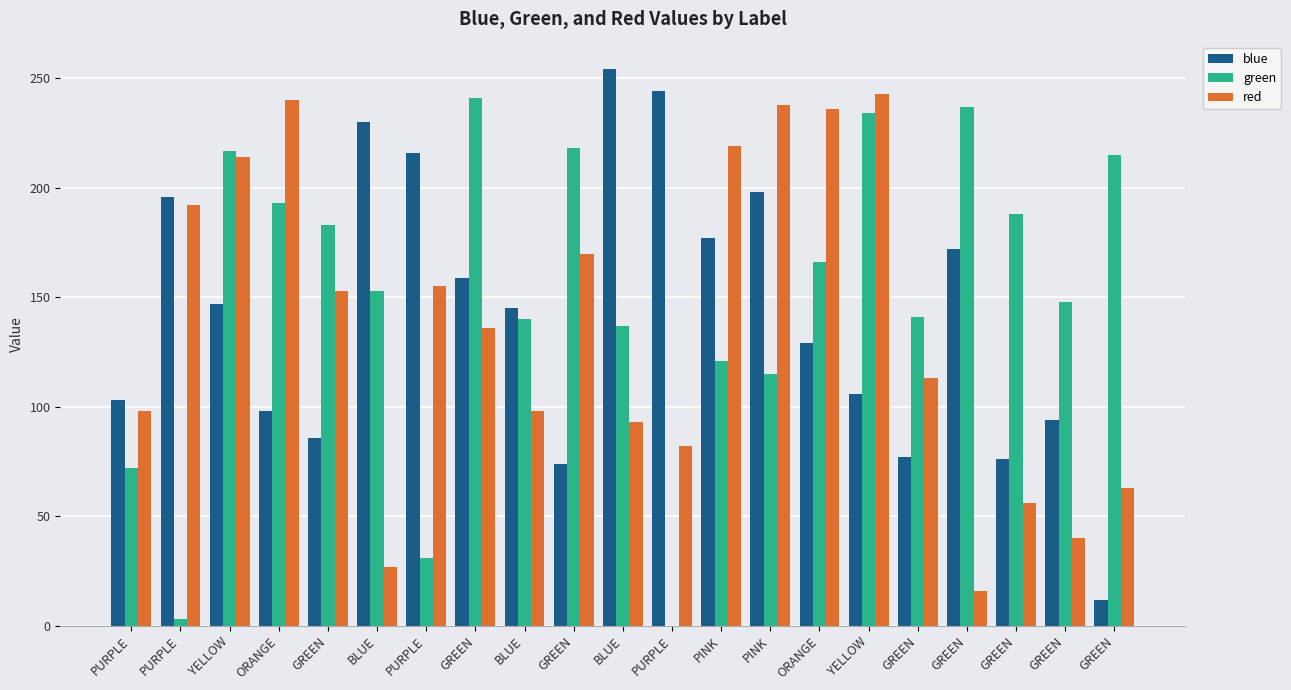

The red series shows 51 at PURPLE. True or false?

False